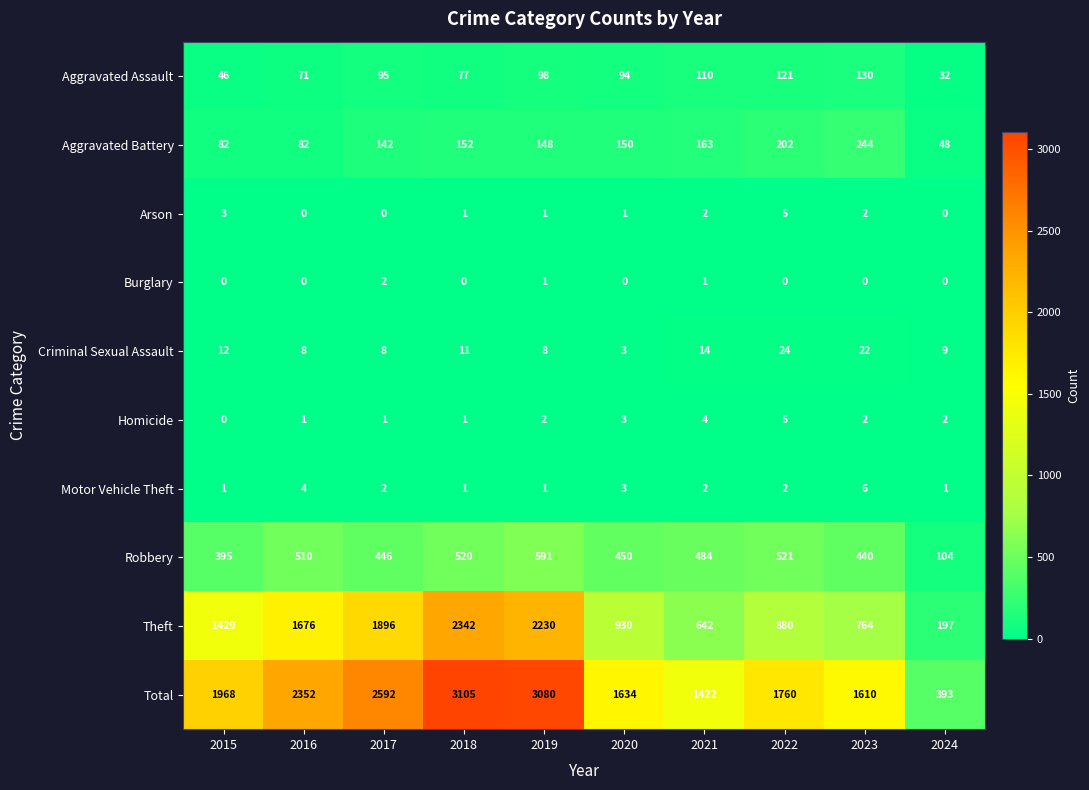

Where does the Robbery series first go above 484?

2016